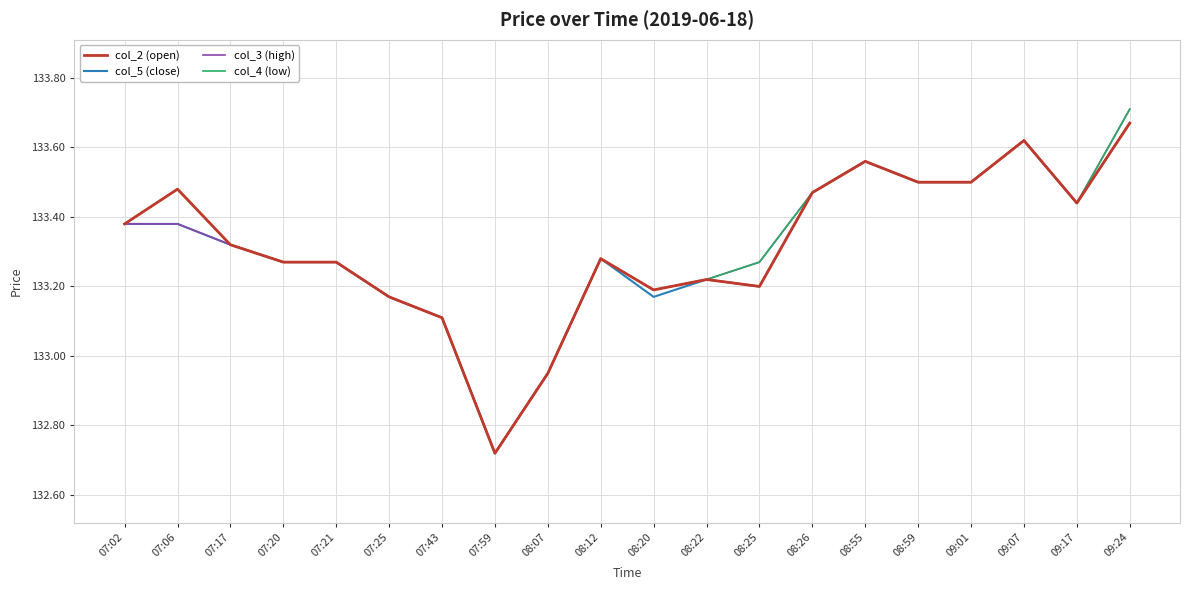

At which category is the sum across all series the highest?

09:24